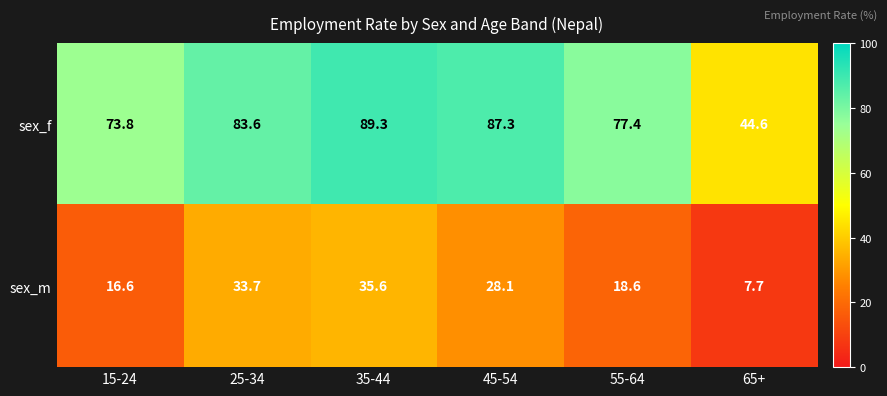

Read the sex_m value at 45-54.

28.1